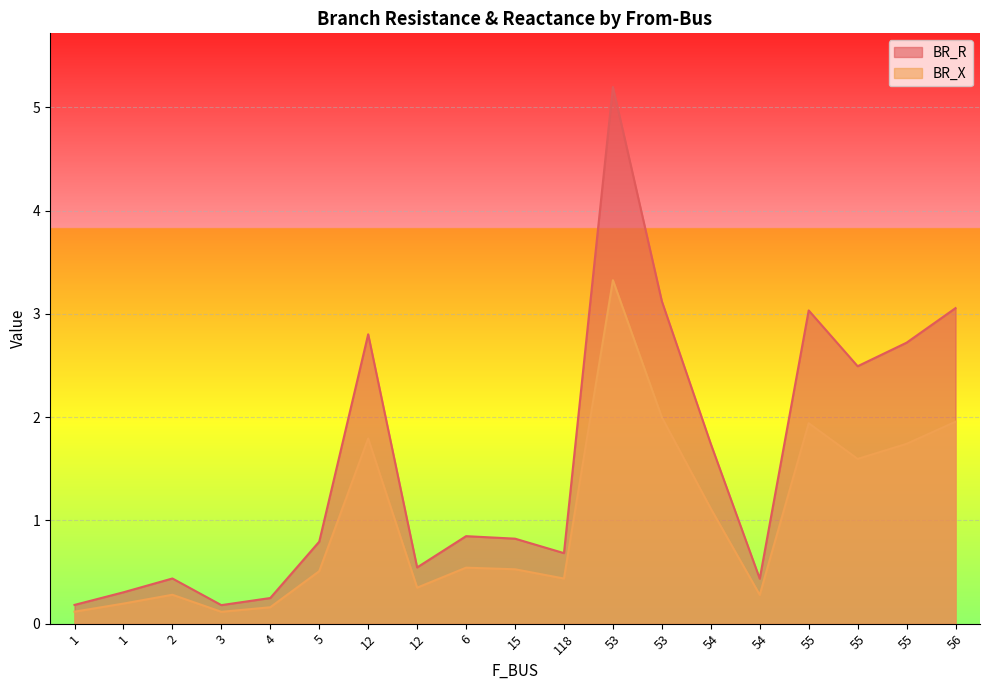

What is the average value of the BR_X series?

1.0